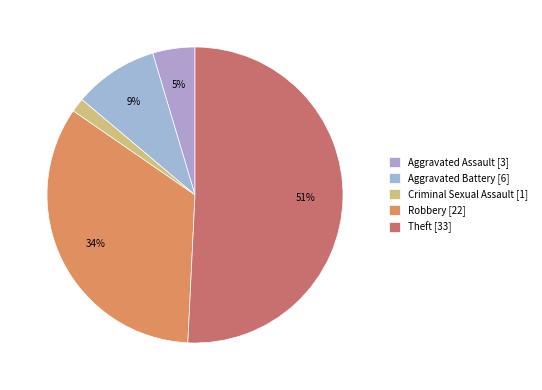

Is there a majority slice in this chart?

Yes